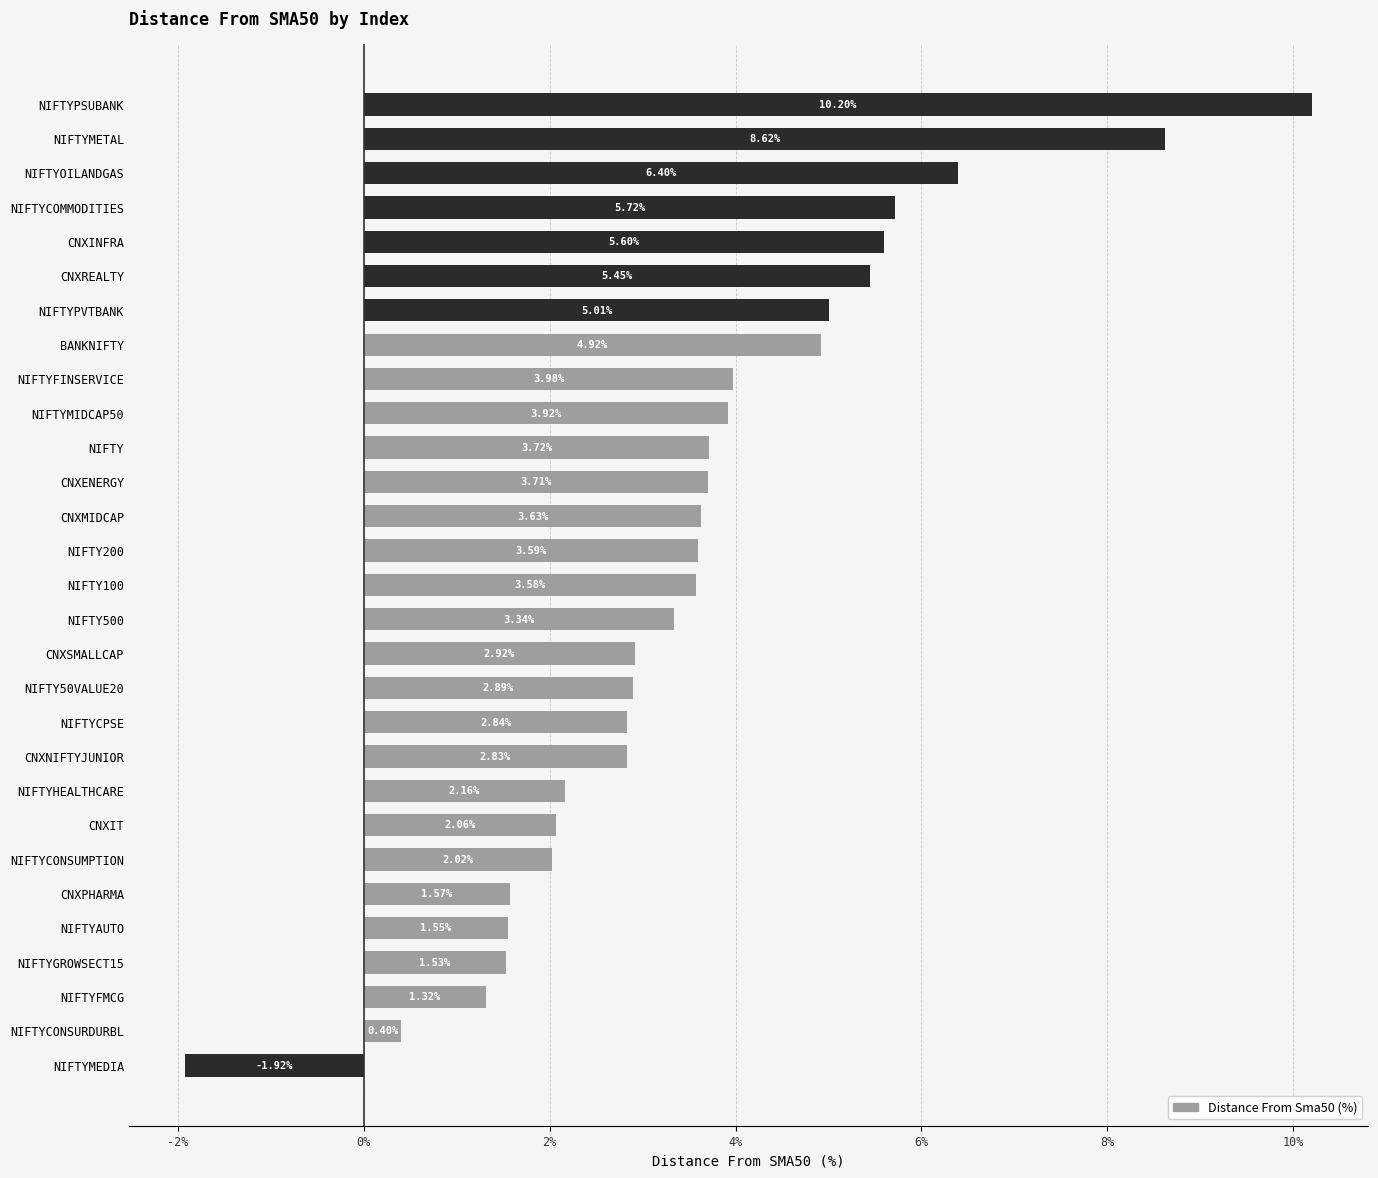

List the labels in order of value, smallest first.

NIFTYMEDIA, NIFTYCONSURDURBL, NIFTYFMCG, NIFTYGROWSECT15, NIFTYAUTO, CNXPHARMA, NIFTYCONSUMPTION, CNXIT, NIFTYHEALTHCARE, CNXNIFTYJUNIOR, NIFTYCPSE, NIFTY50VALUE20, CNXSMALLCAP, NIFTY500, NIFTY100, NIFTY200, CNXMIDCAP, CNXENERGY, NIFTY, NIFTYMIDCAP50, NIFTYFINSERVICE, BANKNIFTY, NIFTYPVTBANK, CNXREALTY, CNXINFRA, NIFTYCOMMODITIES, NIFTYOILANDGAS, NIFTYMETAL, NIFTYPSUBANK